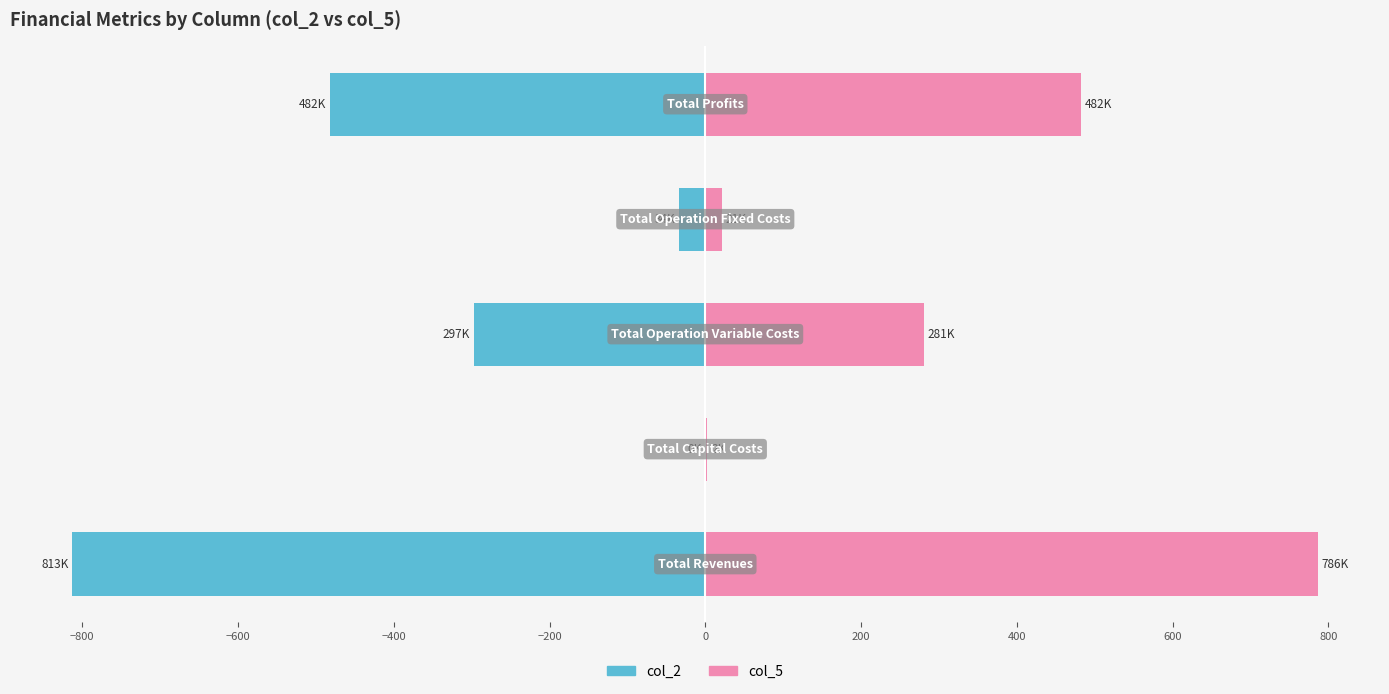

How many series are shown in this chart?

2